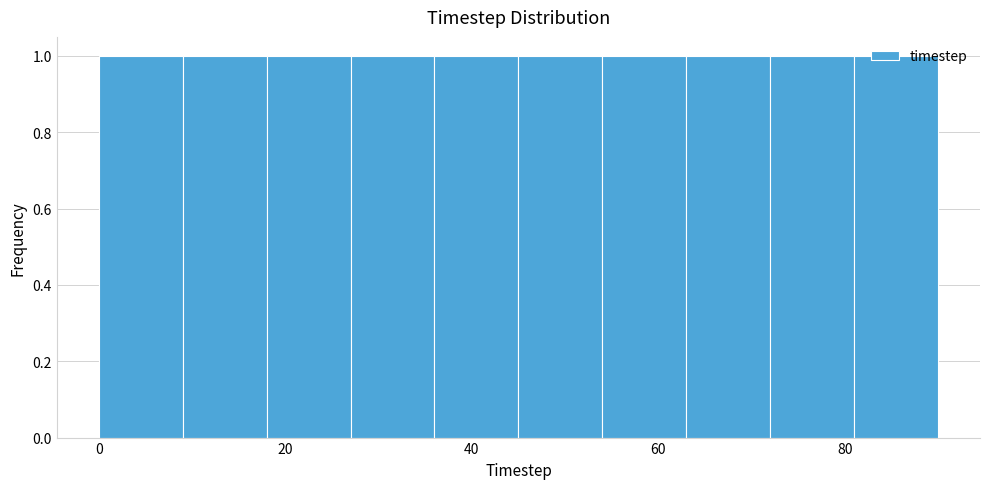

Reading left to right, list every bar in this chart as the range it spans on the x-axis followed by its height. Neither the bar edges nor the heights are printed on the chart, so give them approximately, as read against the axes.

0 to 9: 1
9 to 18: 1
18 to 27: 1
27 to 36: 1
36 to 45: 1
45 to 54: 1
54 to 63: 1
63 to 72: 1
72 to 81: 1
81 to 90: 1